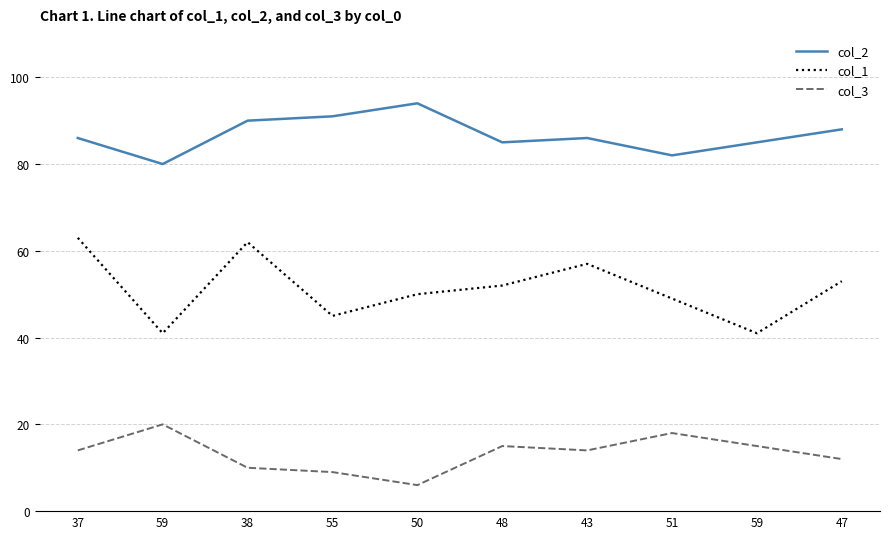

How many lines are shown in the chart?

3